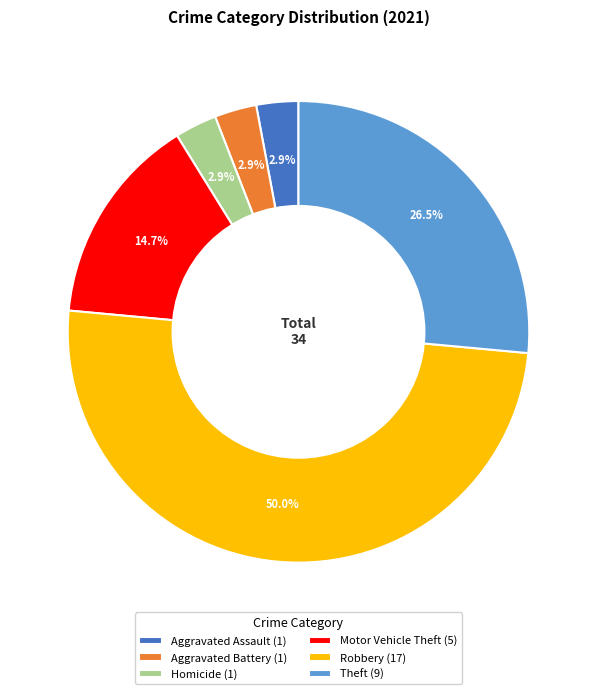

How many slices are in this pie chart?

6